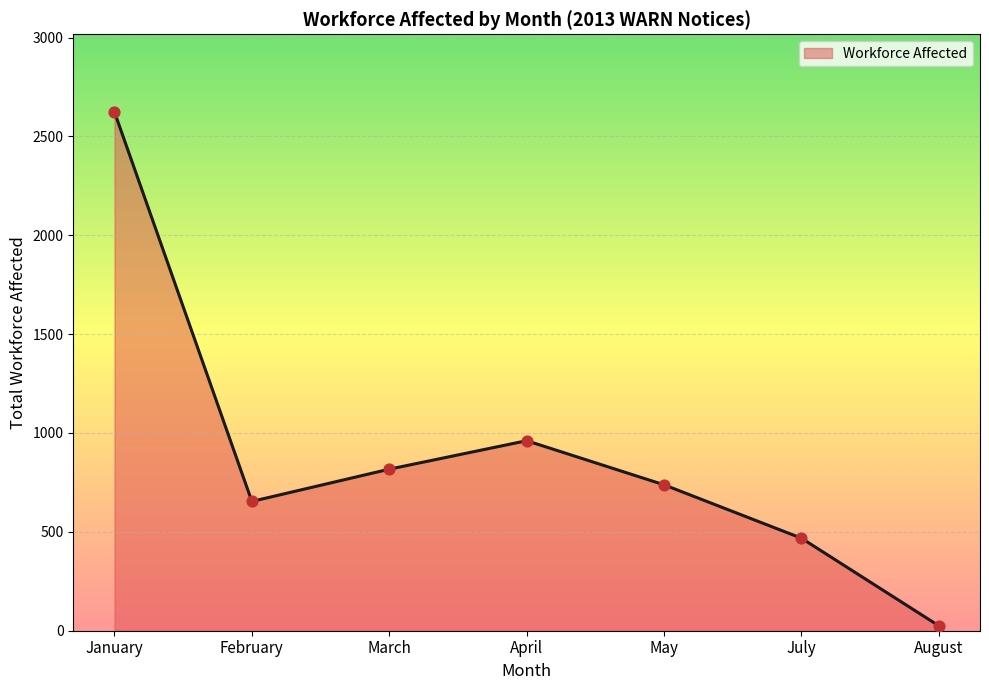

Which has a higher value, March or May?

March